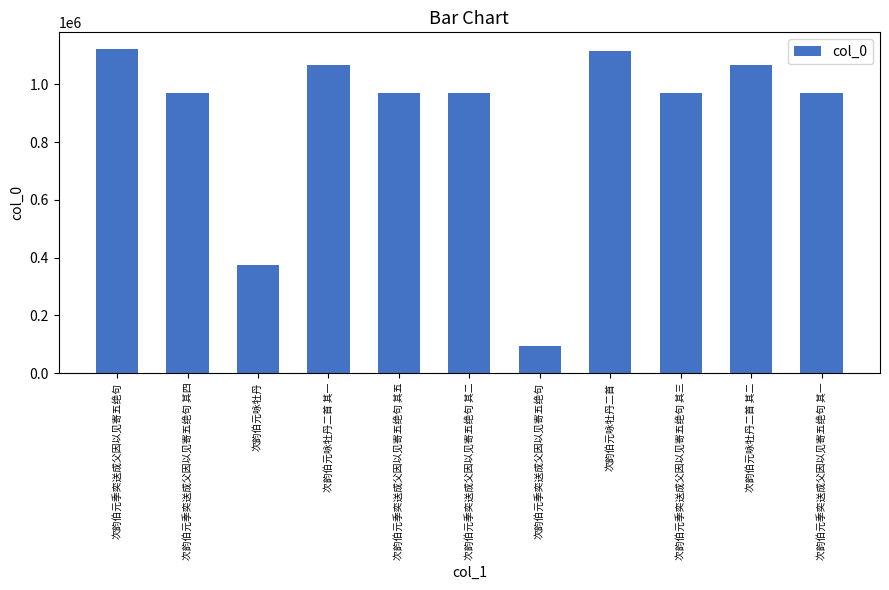

How many data points are less than 971225?

5